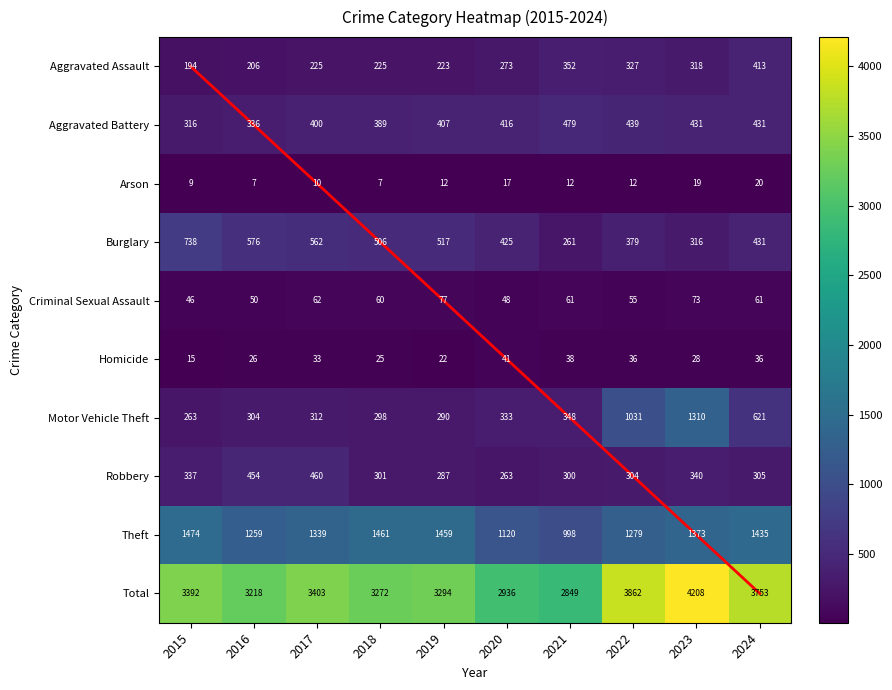

Rank the categories by Total value from highest to lowest.

2023, 2022, 2024, 2017, 2015, 2019, 2018, 2016, 2020, 2021